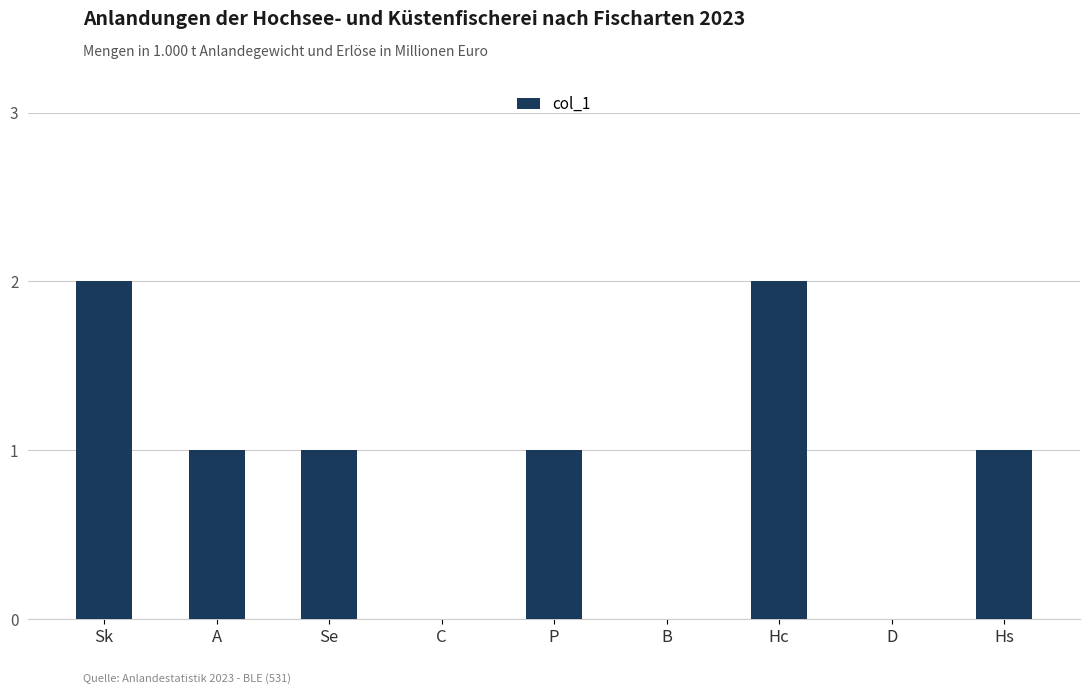

What is the change in value from A to C?

-1